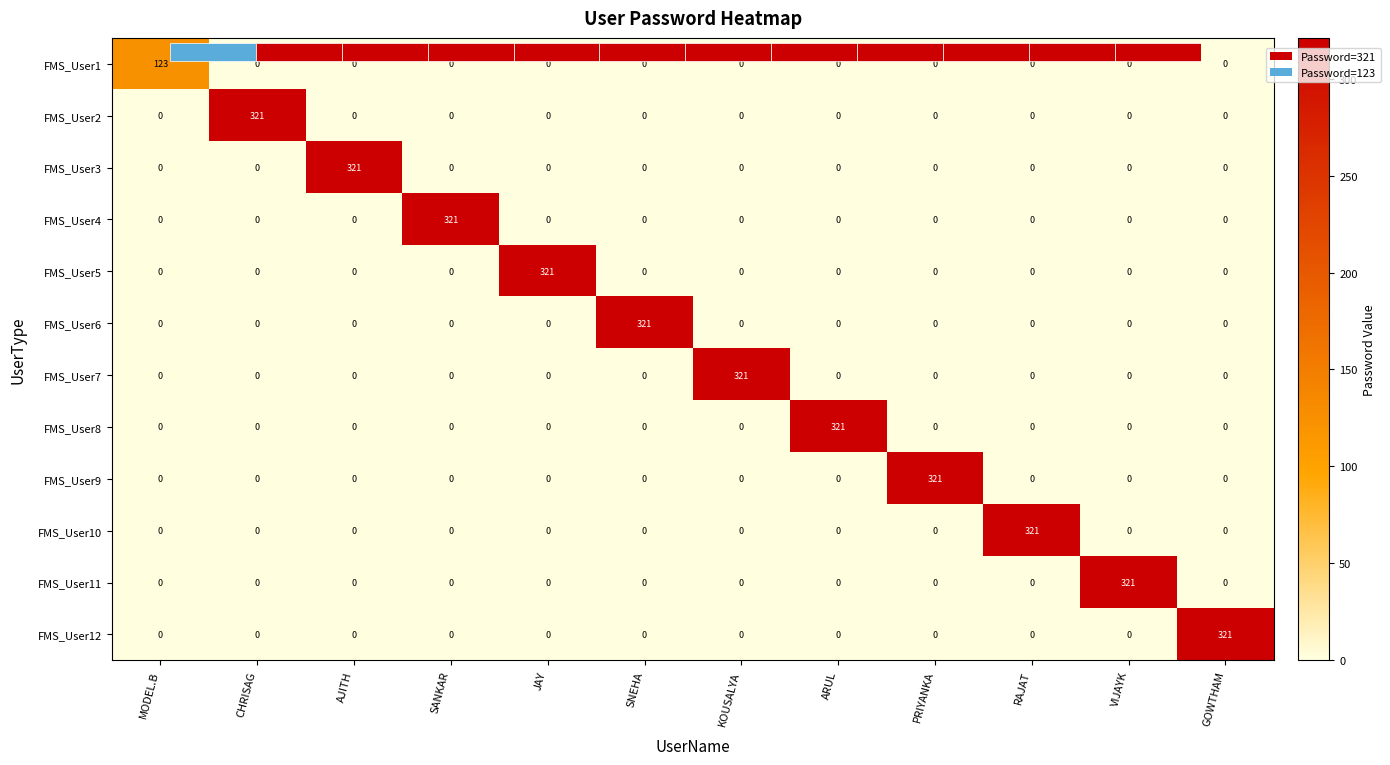

Is it true that FMS_User1 equals 0 at CHRISAG?

True